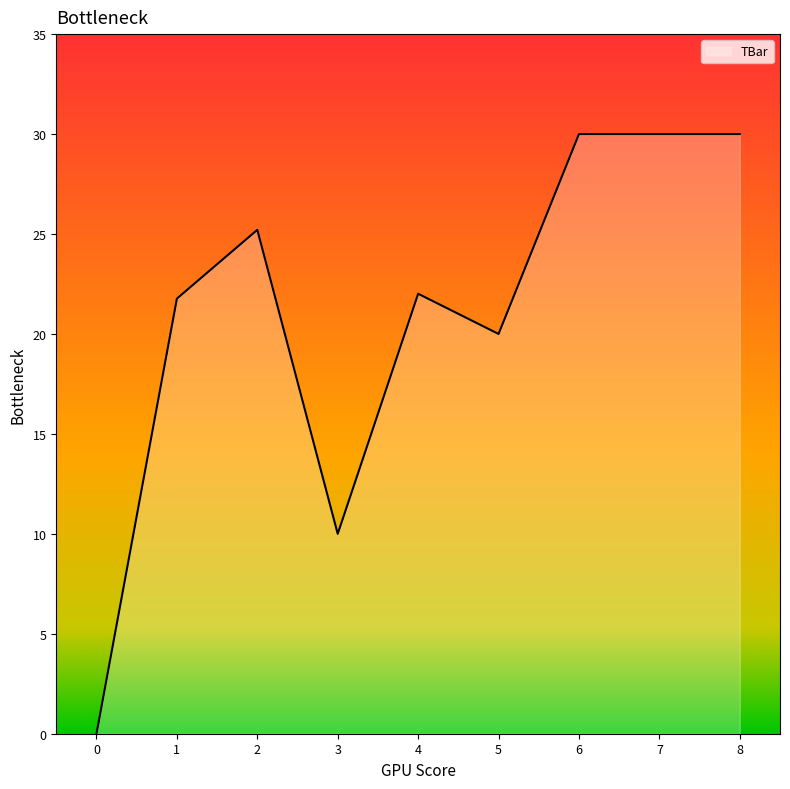

What is the maximum value shown in the chart?

30.0